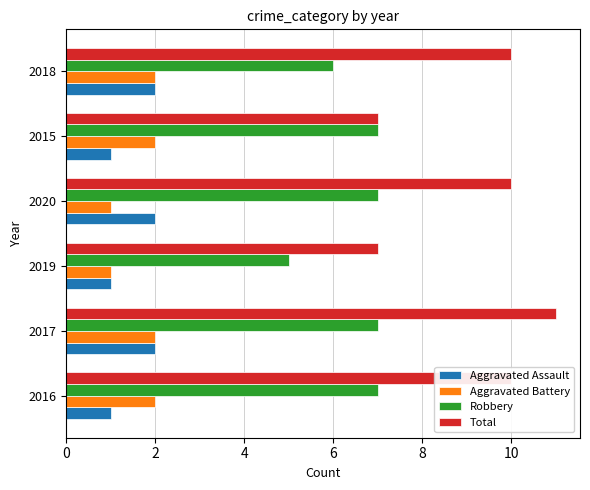

True or false: Total has a value of 11 at 2019.

False